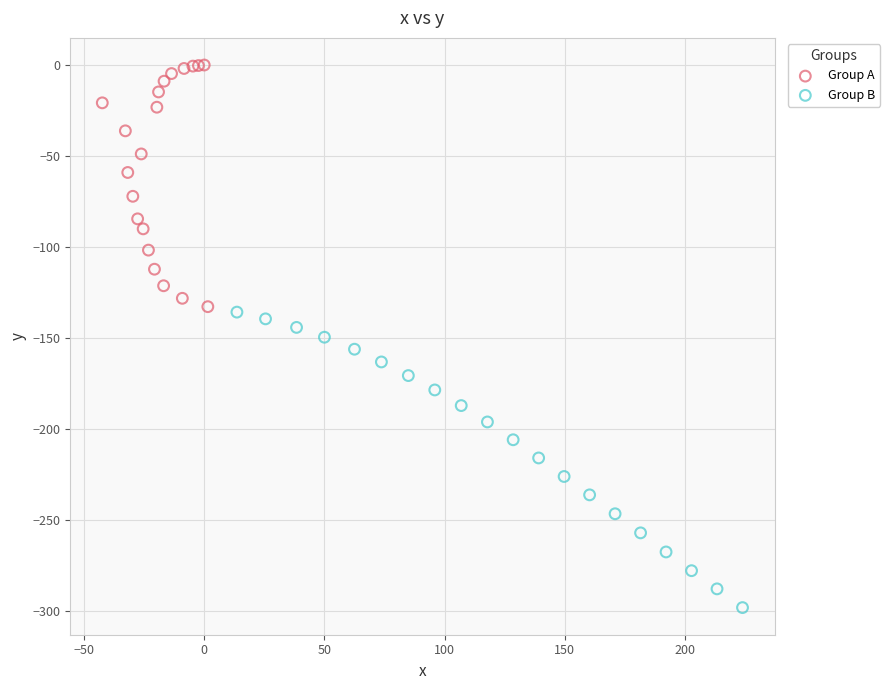

Which series reaches the minimum Y coordinate?

Group B